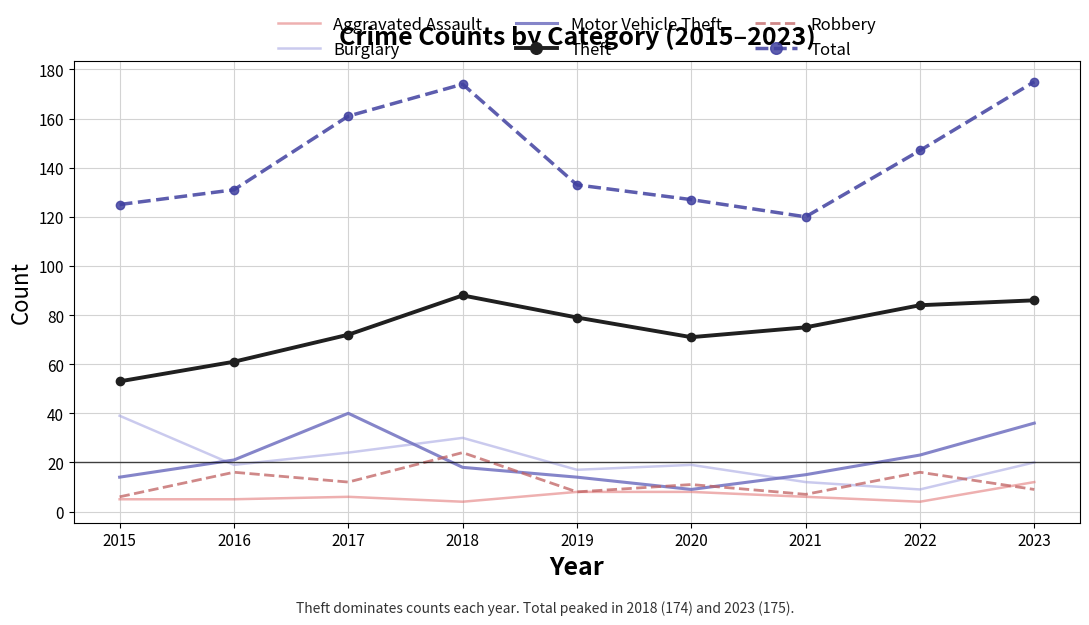

True or false: Robbery and Total intersect in this chart.

False